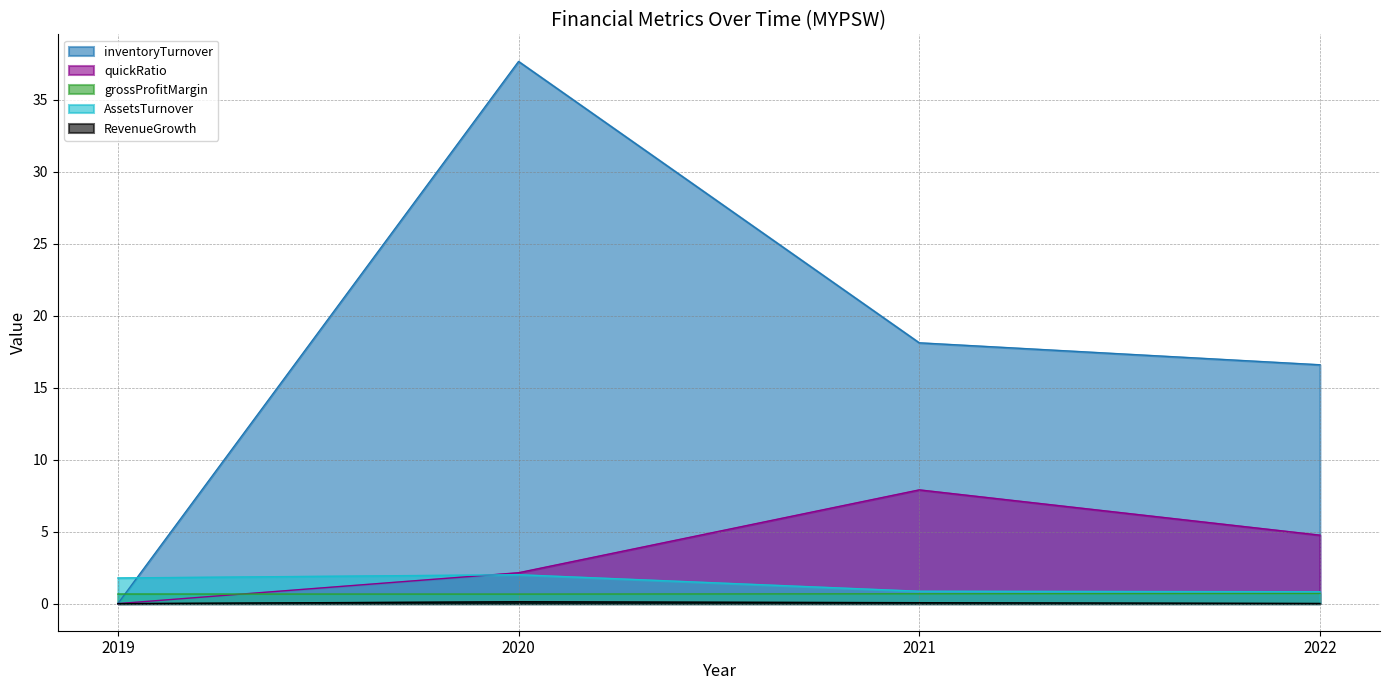

What is the highest value of the AssetsTurnover series?

2.0